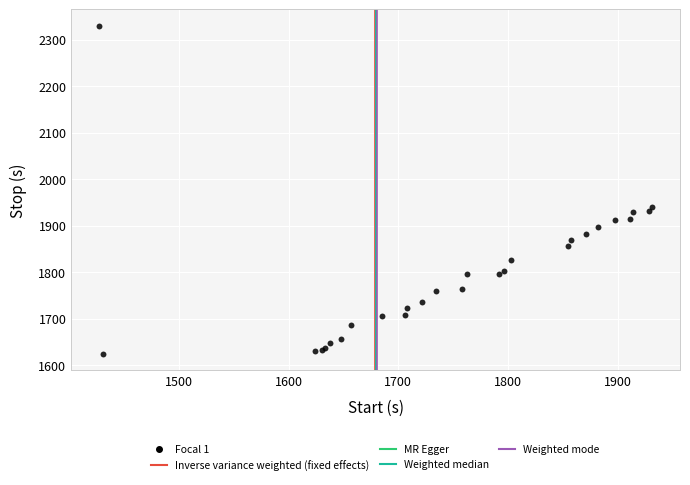

What Y value in the scatter plot is closest to 1976?

1940.0